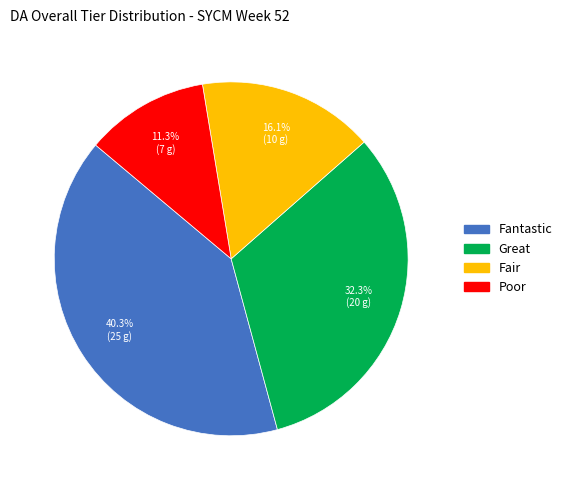

Rank the categories by value from lowest to highest.

Poor, Fair, Great, Fantastic